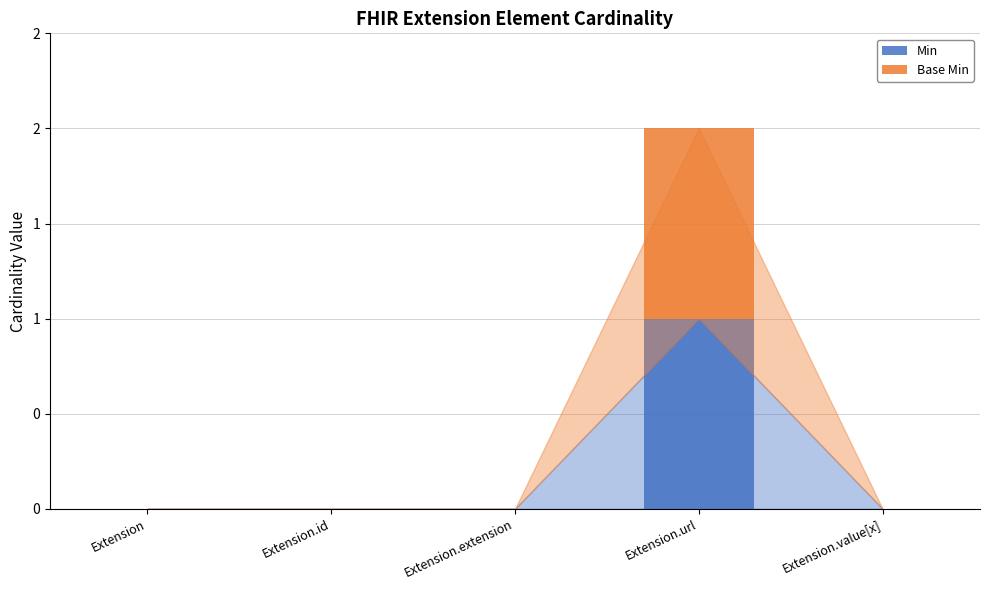

Which series changed the most between Extension and Extension.value[x]?

Min